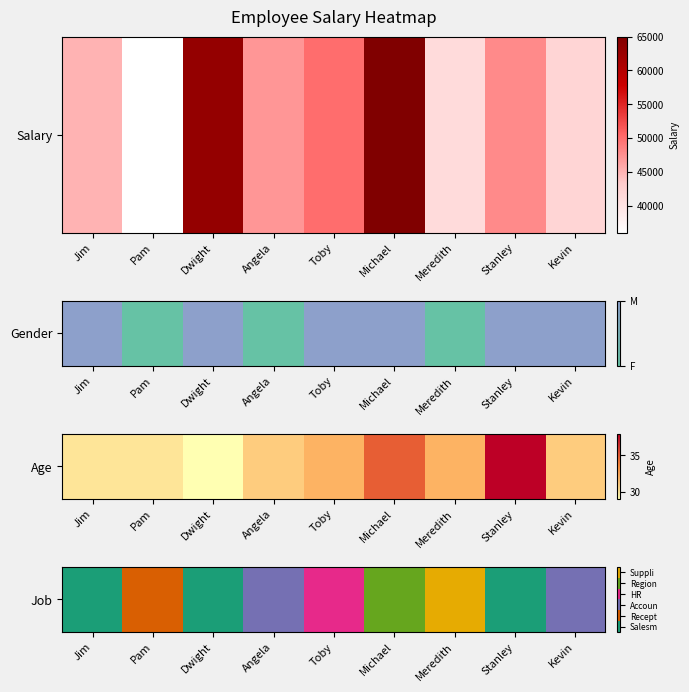

Where is the data nearest to the value 2?

Angela